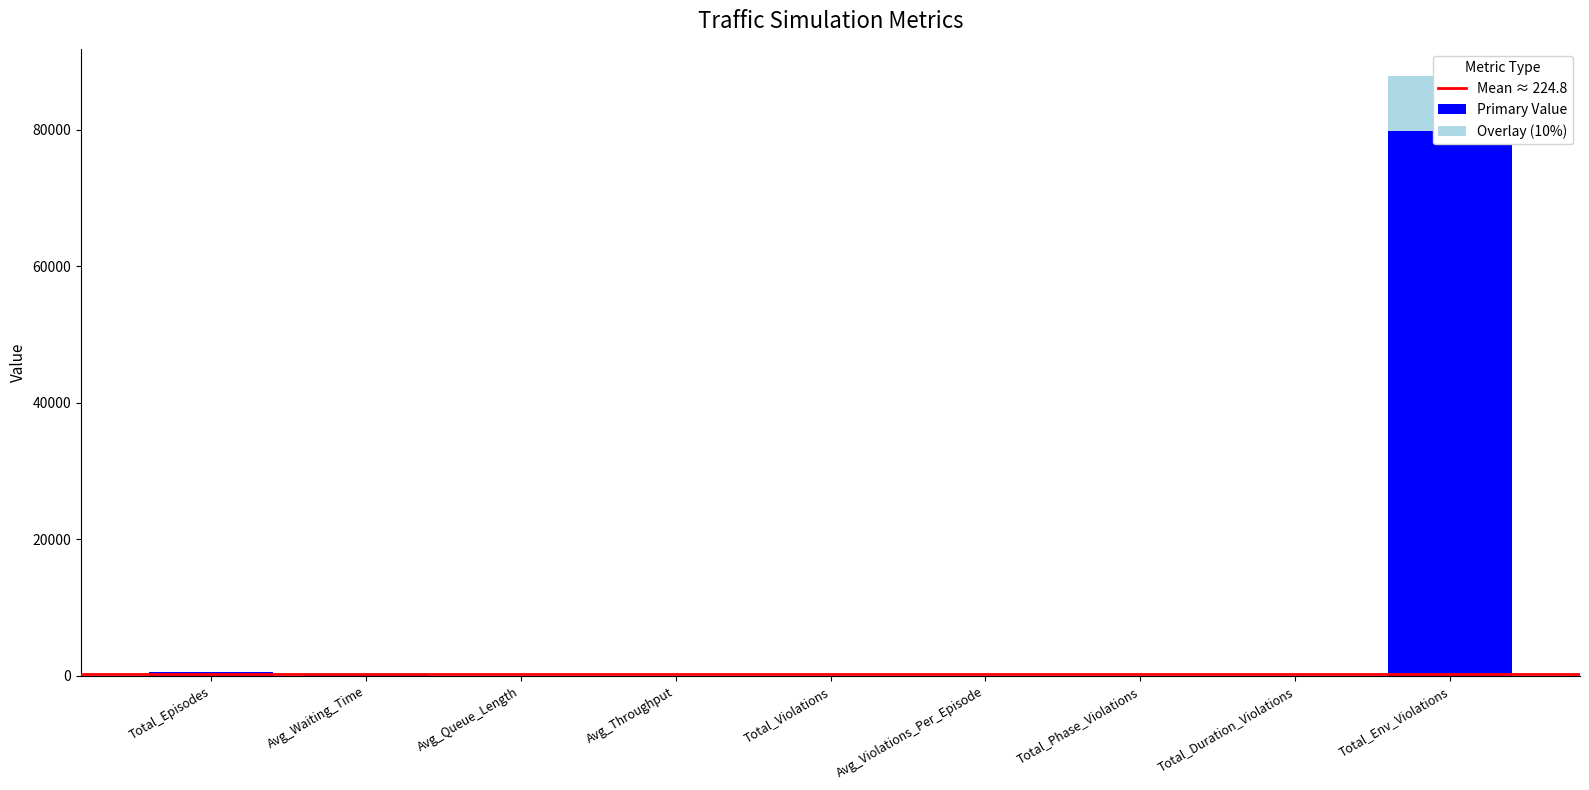

The value at Avg_Throughput is 37.3. True or false?

False